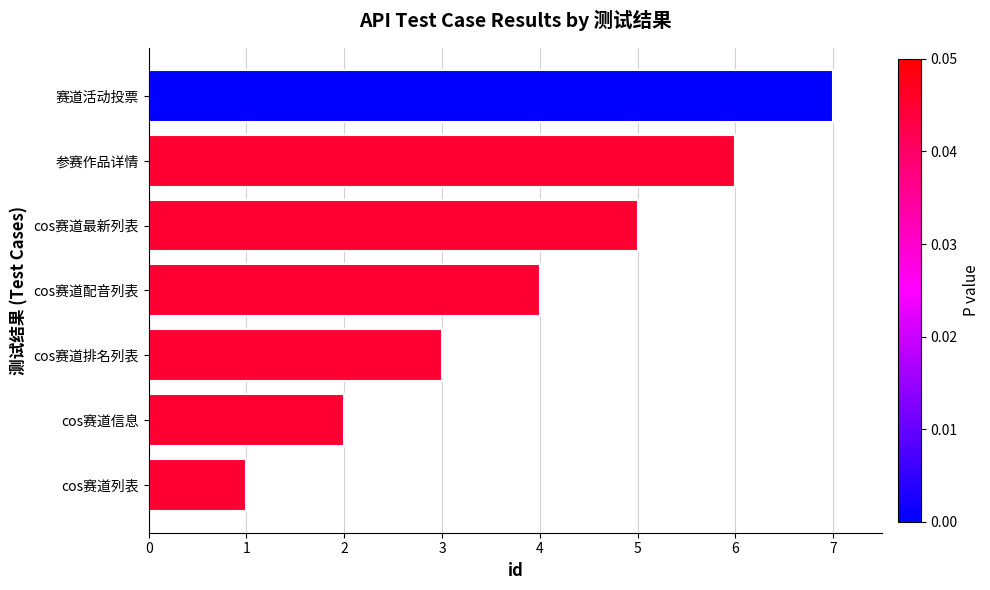

The chart shows a value of 2 at cos赛道最新列表. True or false?

False